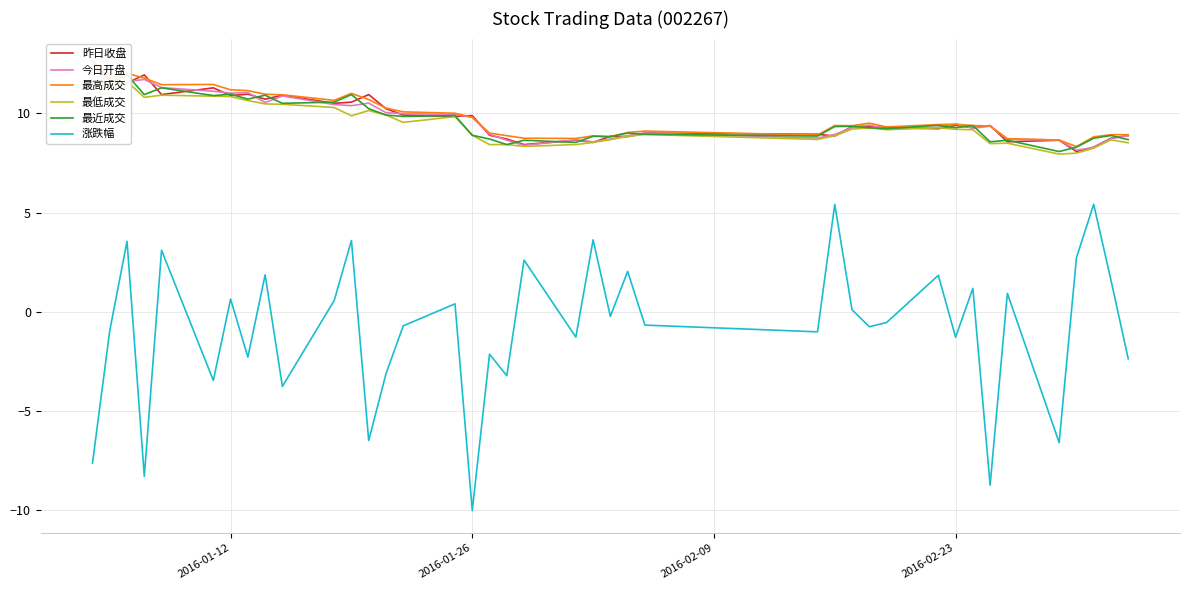

True or false: 涨跌幅 has a value of -10.0 at 2016-01-26.

True